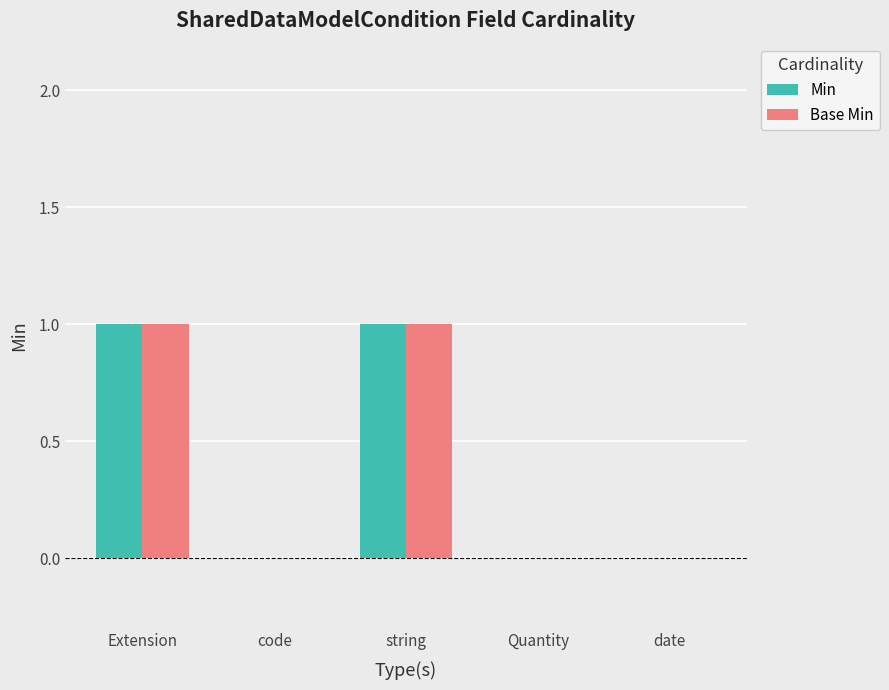

What value does the Min series have at string?

1